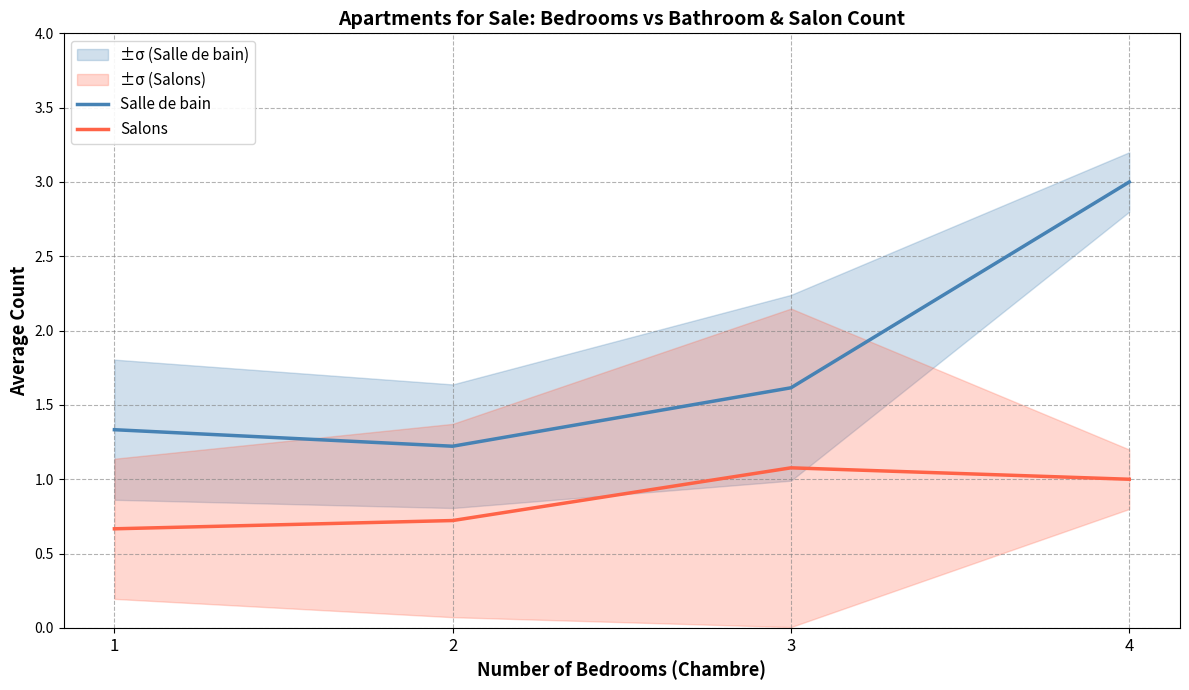

Which category has the highest value across all series?

4